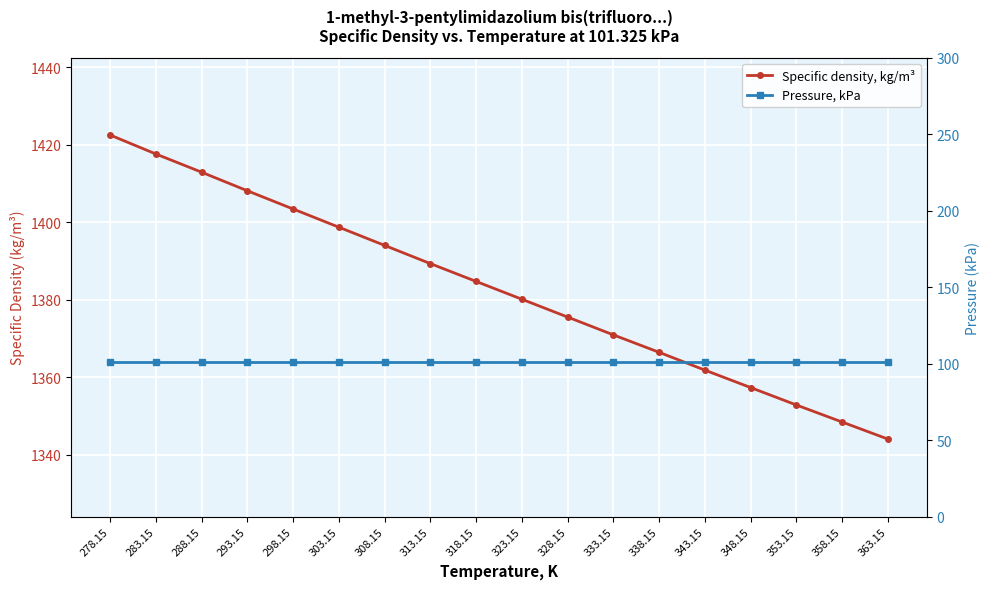

True or false: Specific density, kg/m³ and Pressure, kPa cross at least once.

False